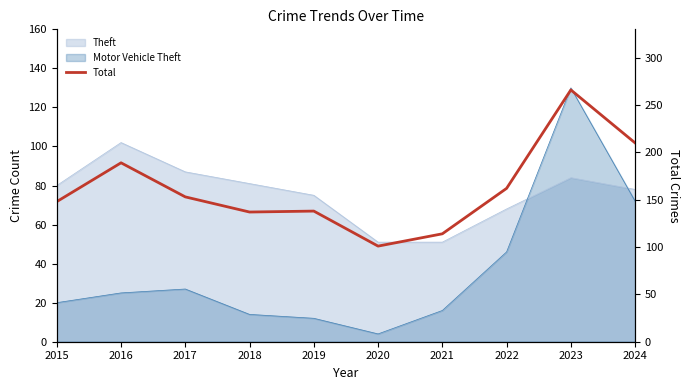

What is the difference between the values at 2016 and 2021?

75